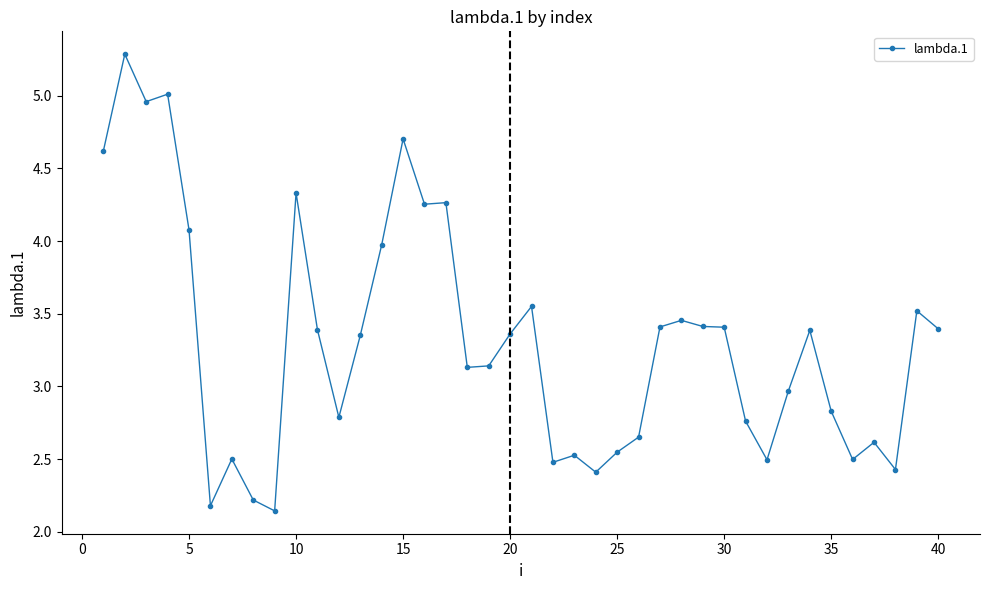

True or false: the data has more than 2 interior local peaks.

True